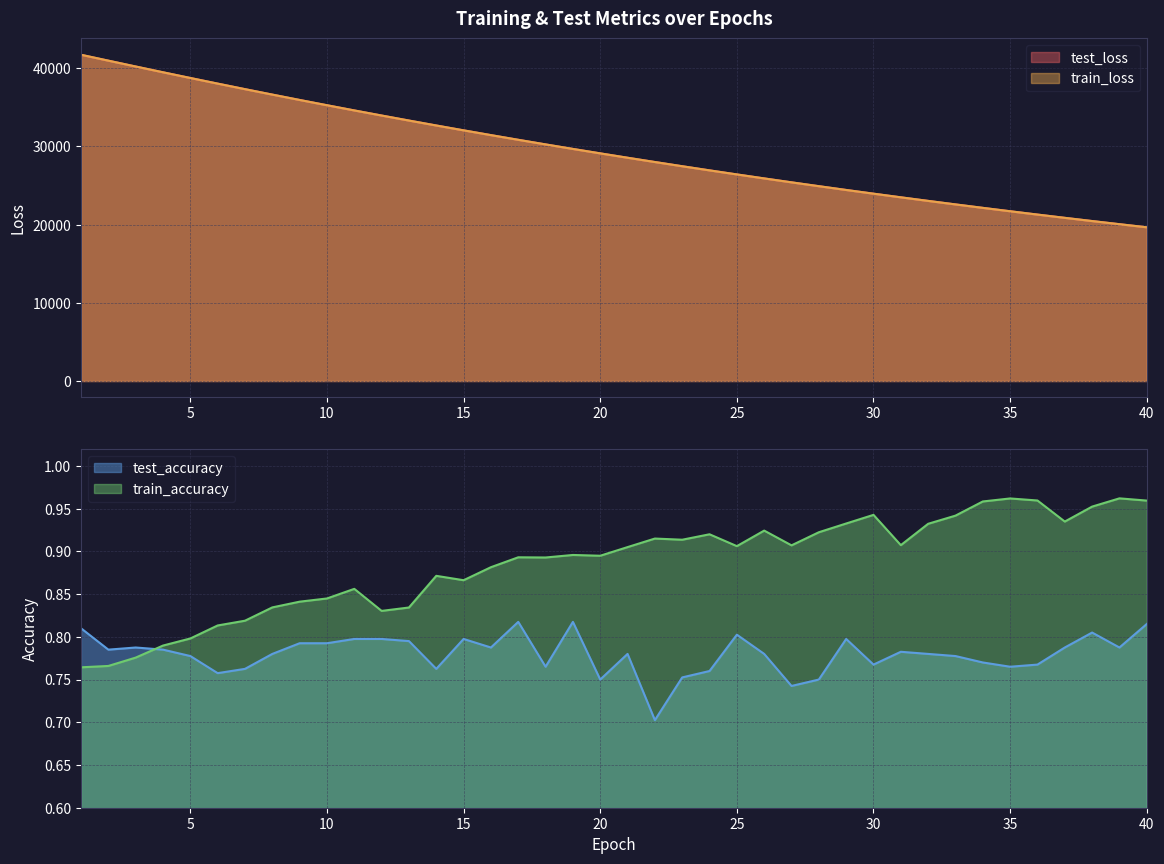

What is the difference between the test_loss values at 30 and 29?

474.4